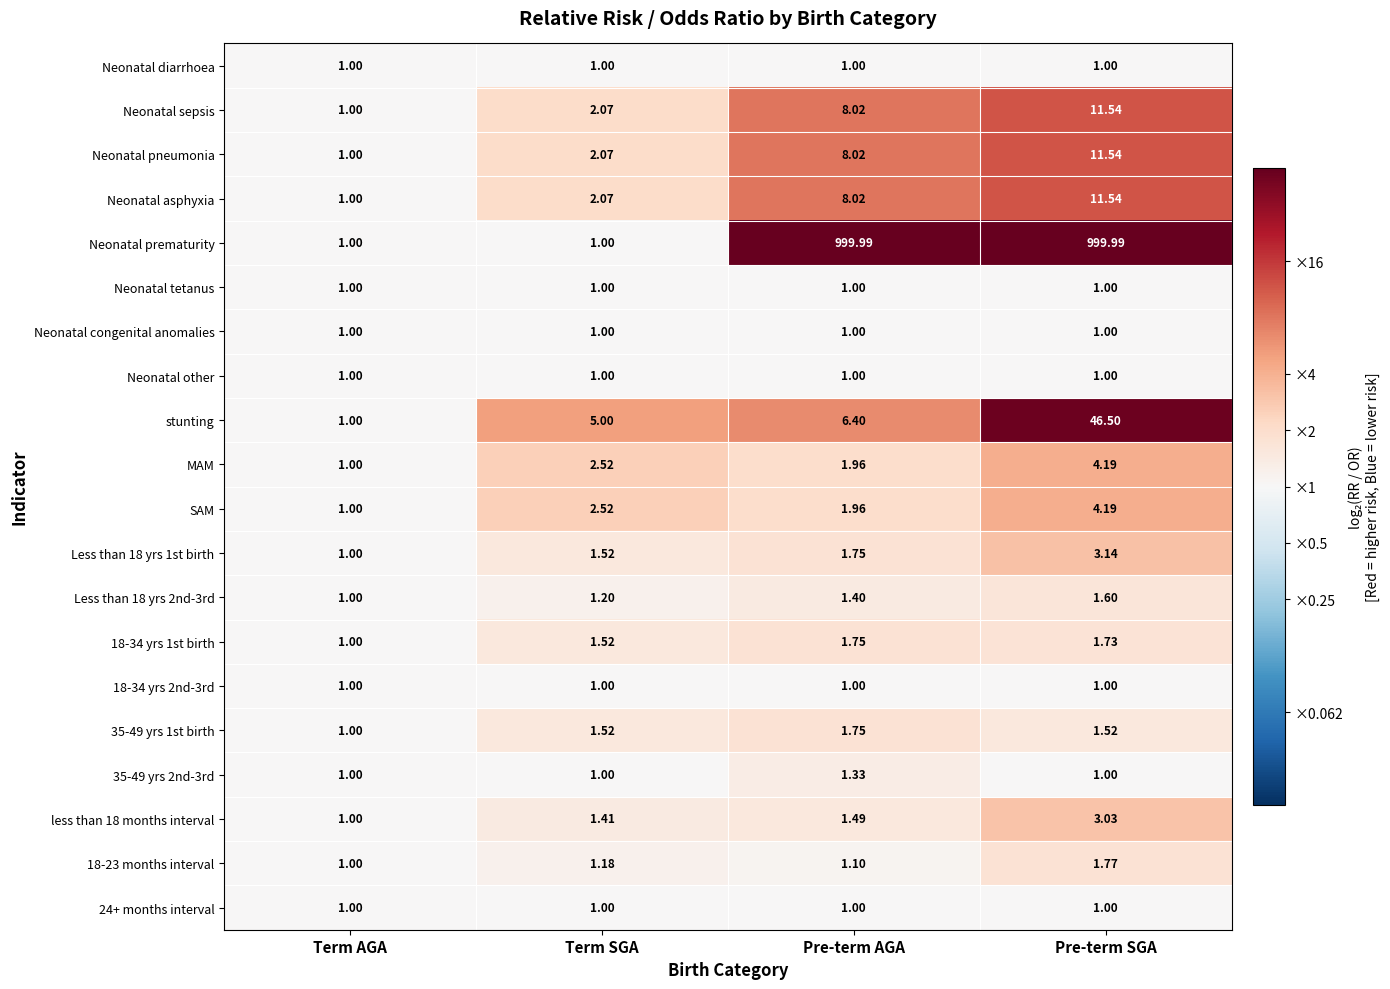

Rank the categories by Neonatal asphyxia value from lowest to highest.

Term AGA, Term SGA, Pre-term AGA, Pre-term SGA